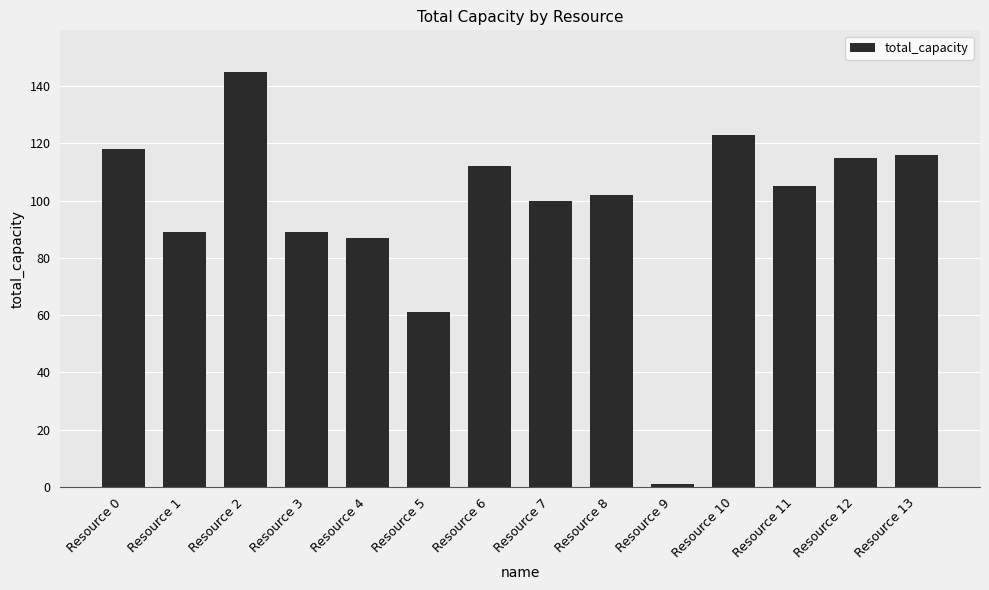

At which label does the data first exceed 105?

Resource 0